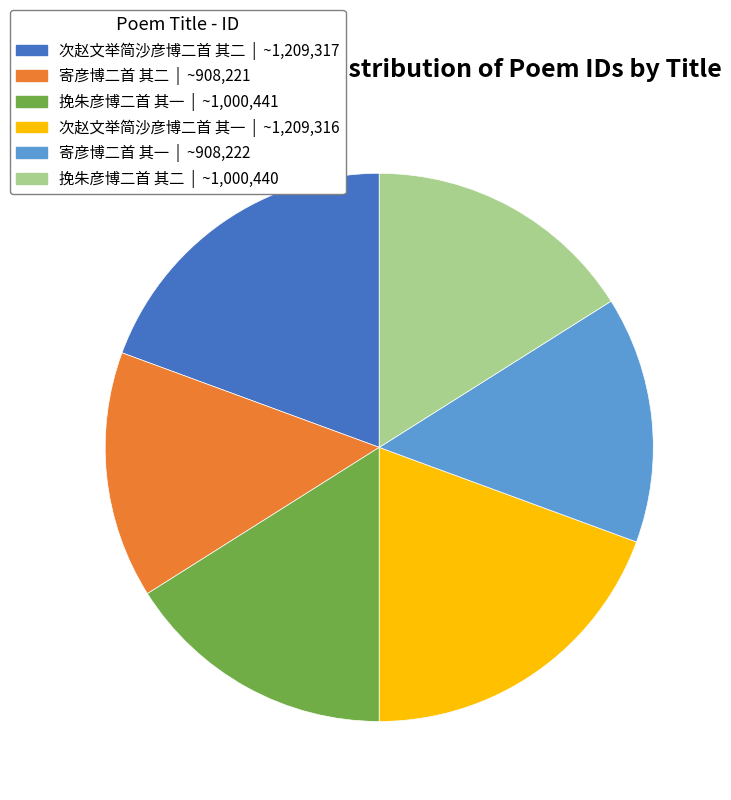

Is it true that 次赵文举简沙彦博二首 其二 is 19% of the pie?

True